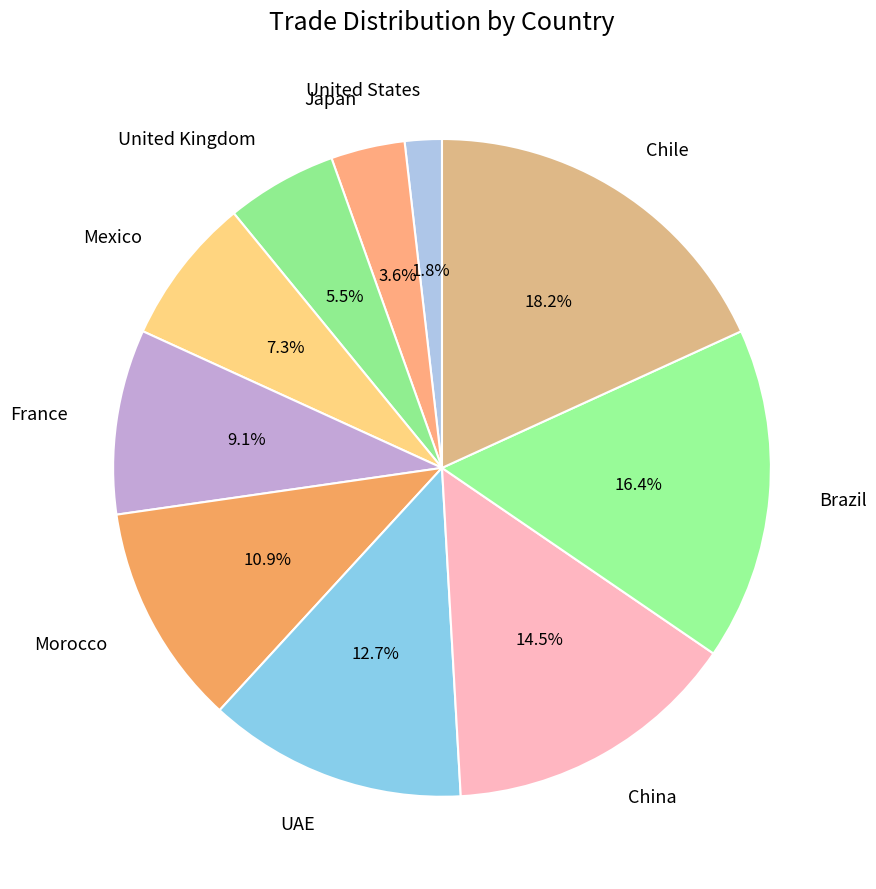

How much of the chart is everything except Morocco?

89.1%